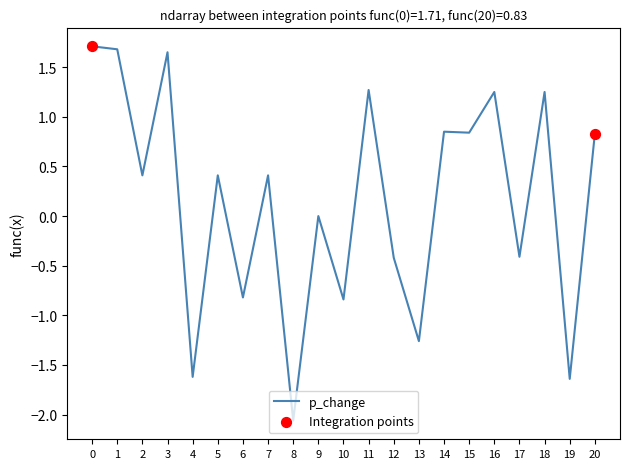

What is the change in value from 6 to 19?

-0.8